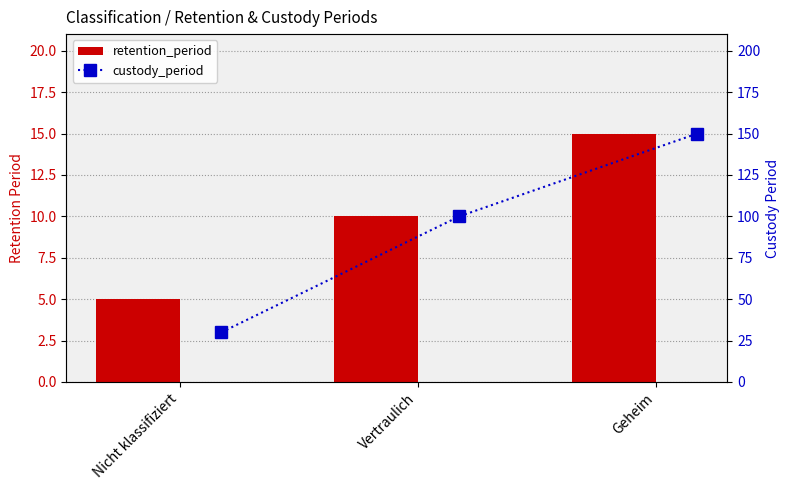

Read the retention_period value at Vertraulich, to the nearest 10.

10